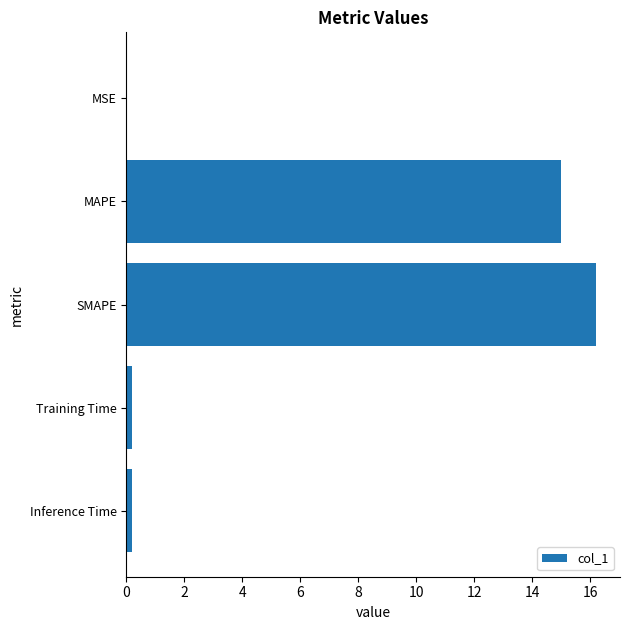

Where is the data nearest to the value 8?

MAPE